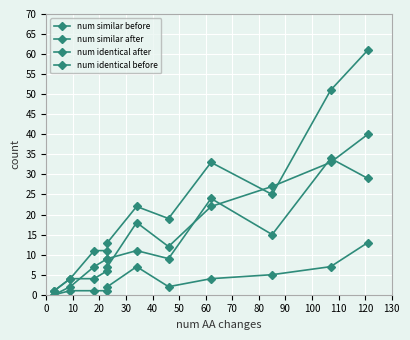

The value of num identical before at 30 is 1. True or false?

False